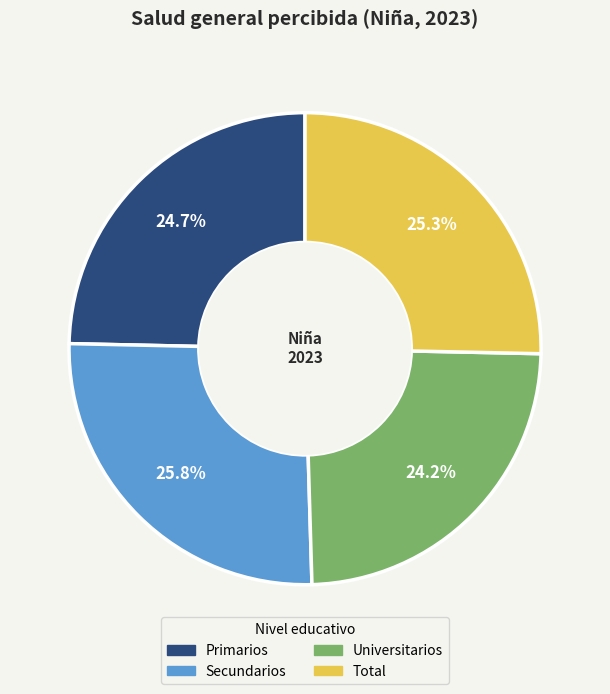

Combined, what portion of the pie is Total and Universitarios?

49.5%